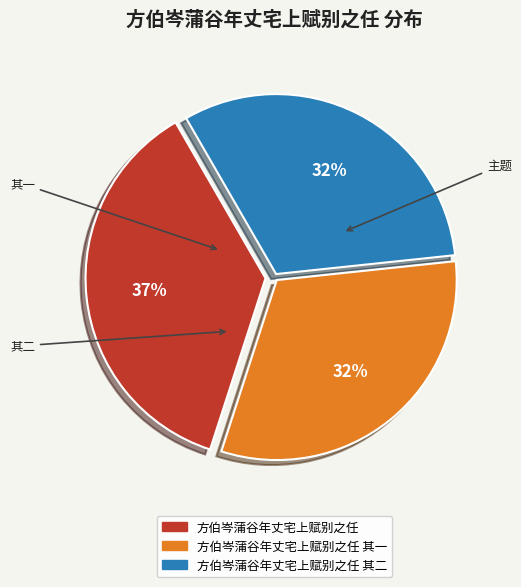

What percentage is the 方伯岑蒲谷年丈宅上赋别之任 其二 slice, to the nearest percent?

32%